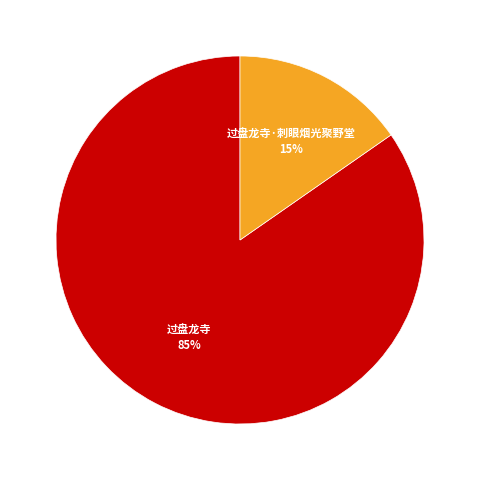

How many slices are in this pie chart?

2